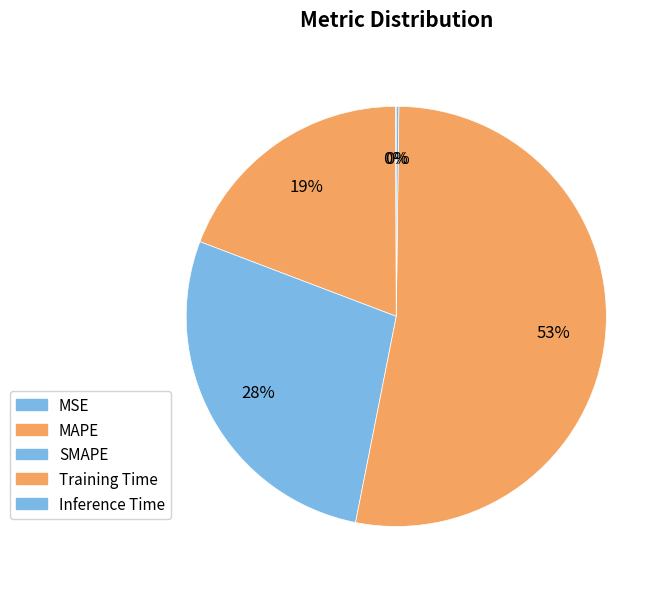

To the nearest percent, what is the combined percentage of SMAPE and MAPE?

47%